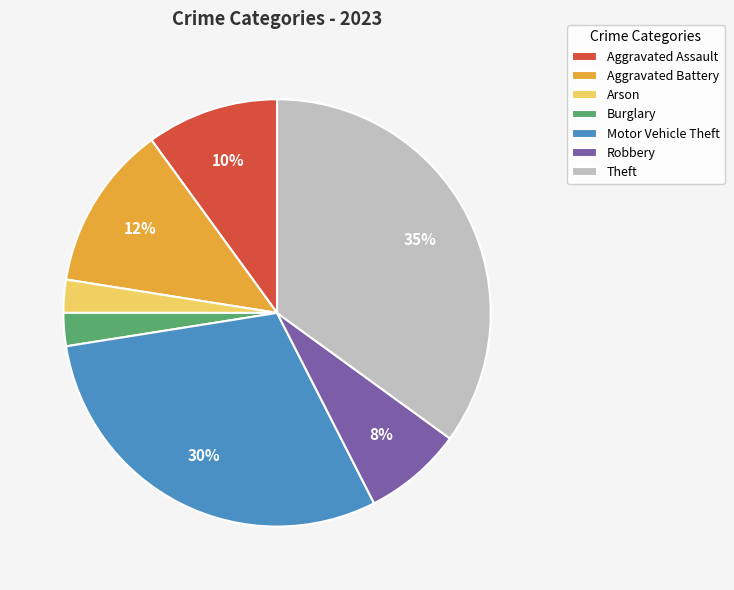

Is it true that Aggravated Assault is 10% of the pie?

True